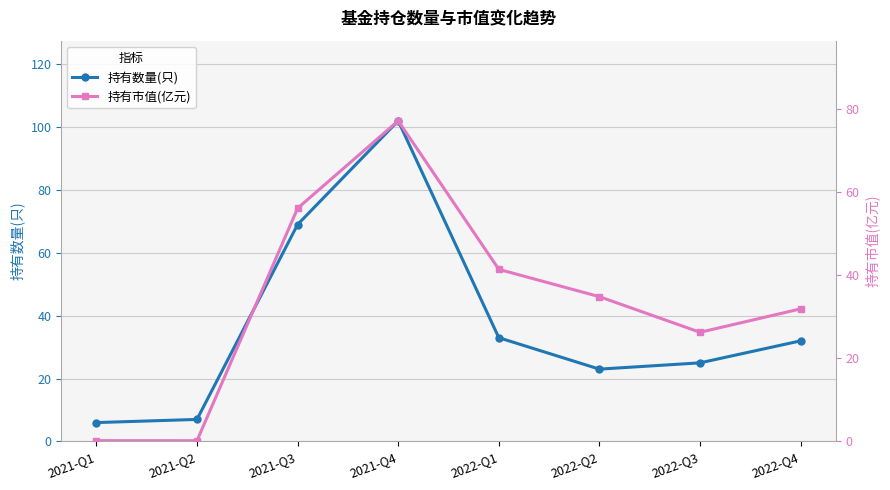

After their last crossing, which series has the higher values: 持有市值(亿元) or 持有数量(只)?

持有数量(只)